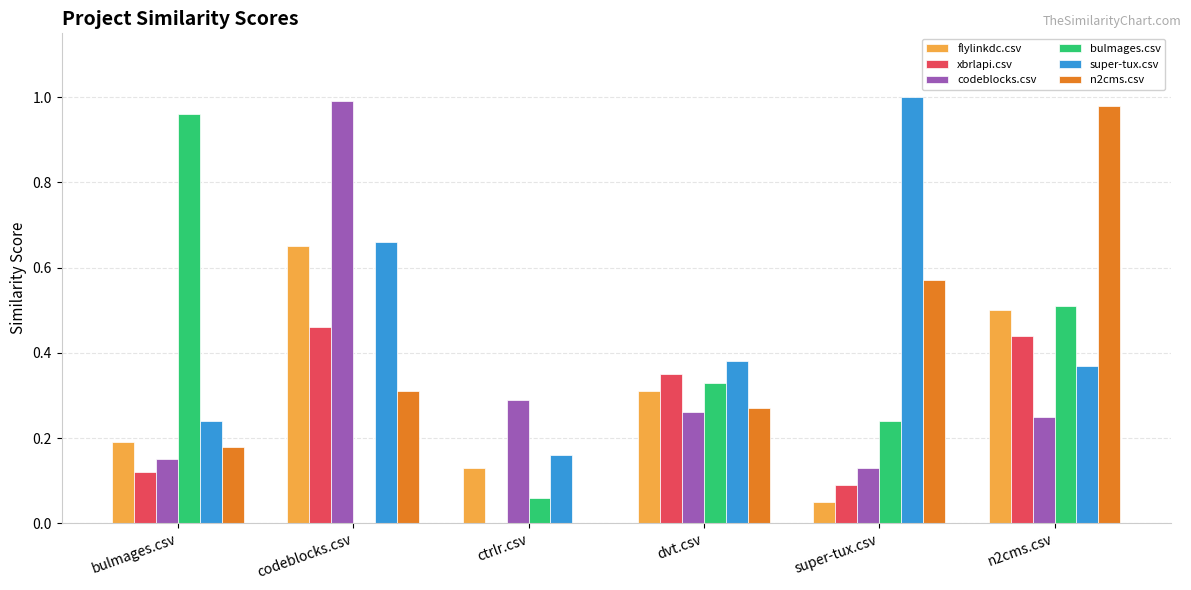

Does the chart contain stacked bars?

No